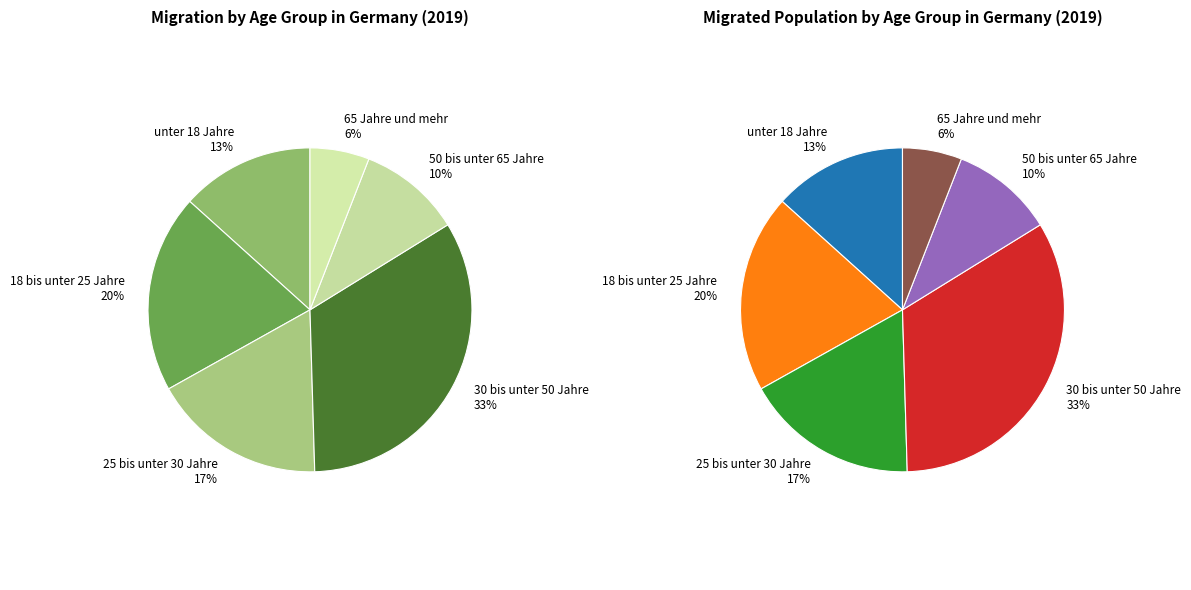

To the nearest percent, what is the difference between the largest and smallest slice percentages?

27%